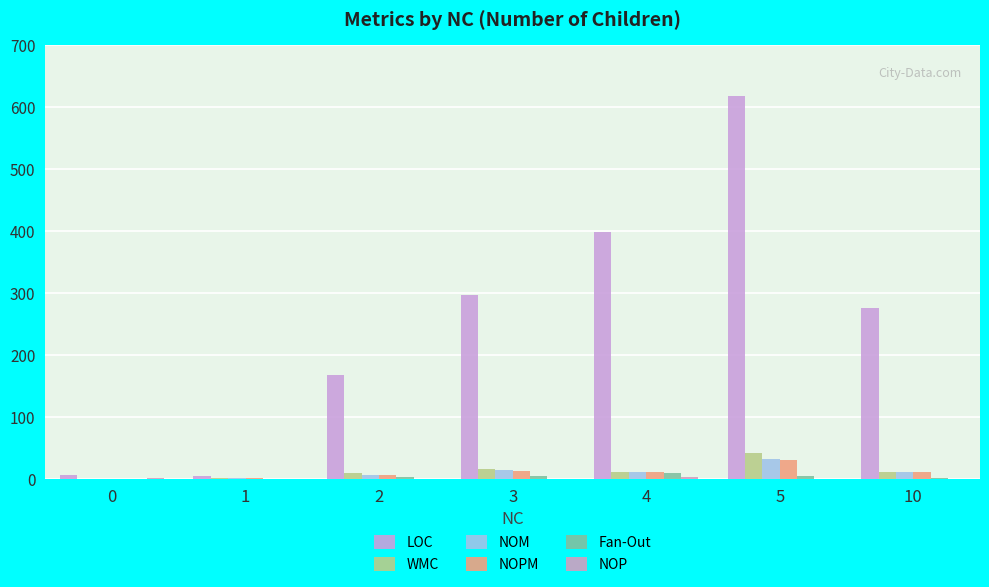

Does the chart contain stacked bars?

No